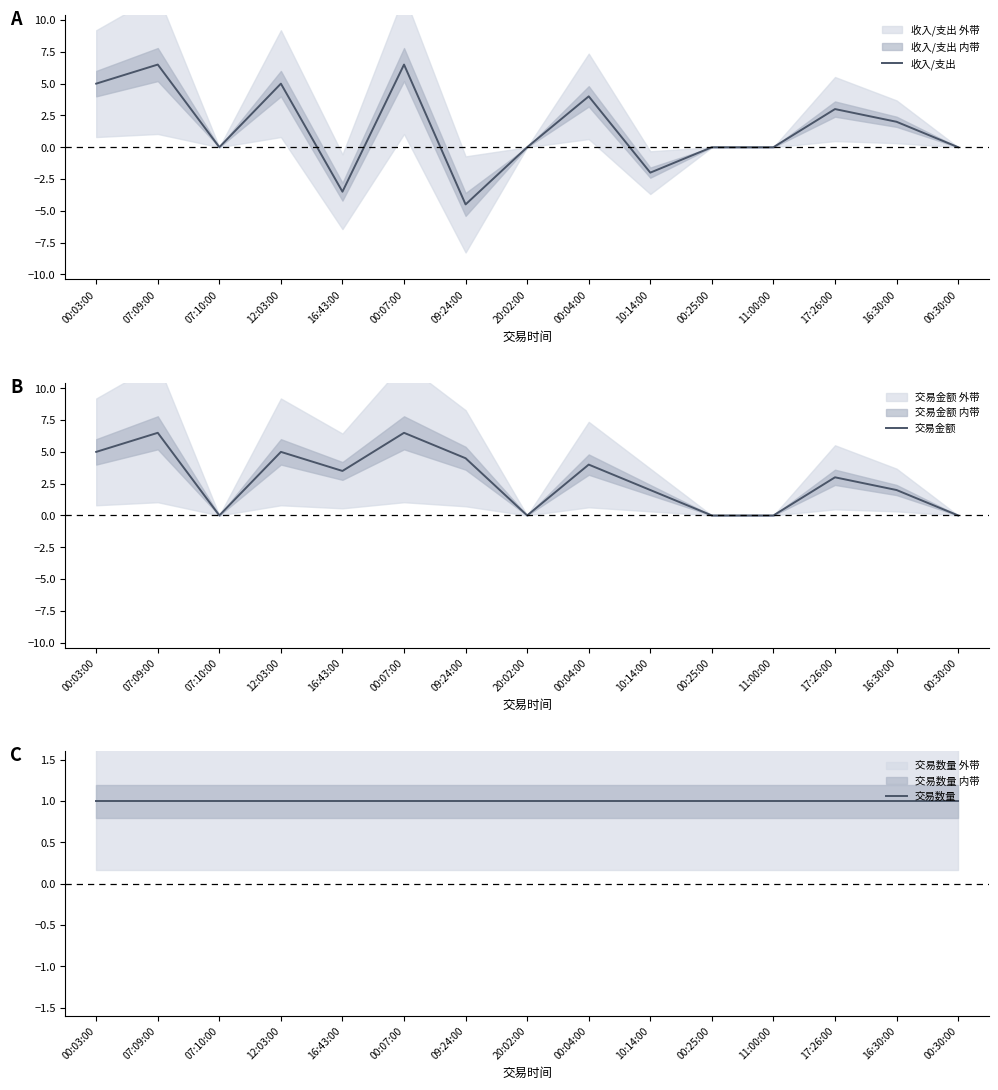

How many categories are shown in the chart?

15